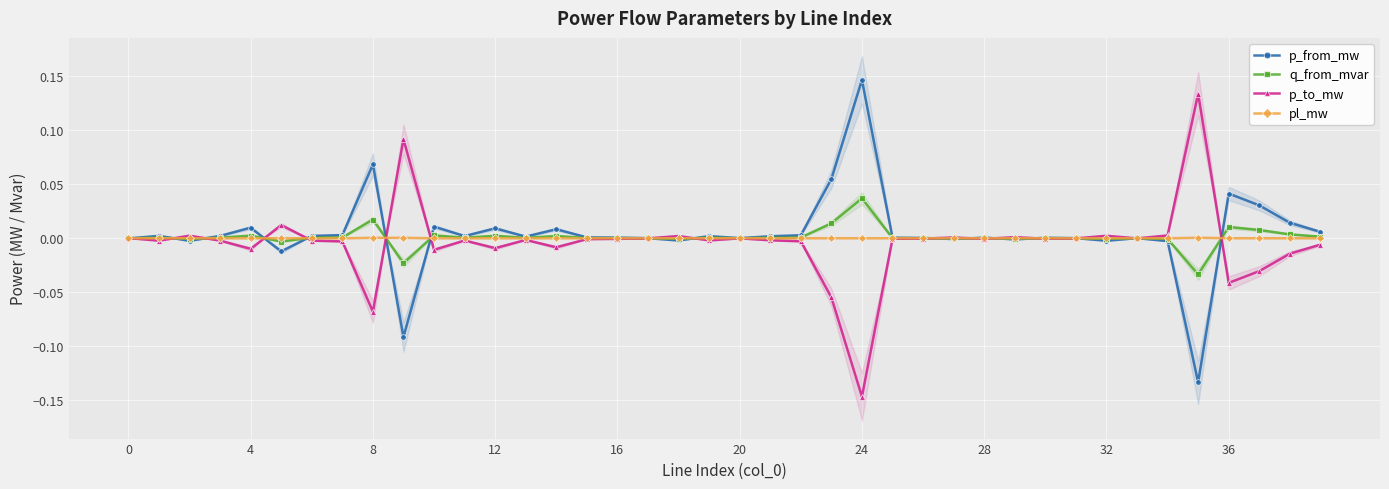

Which series ends up on top after the final intersection of p_to_mw and q_from_mvar?

q_from_mvar